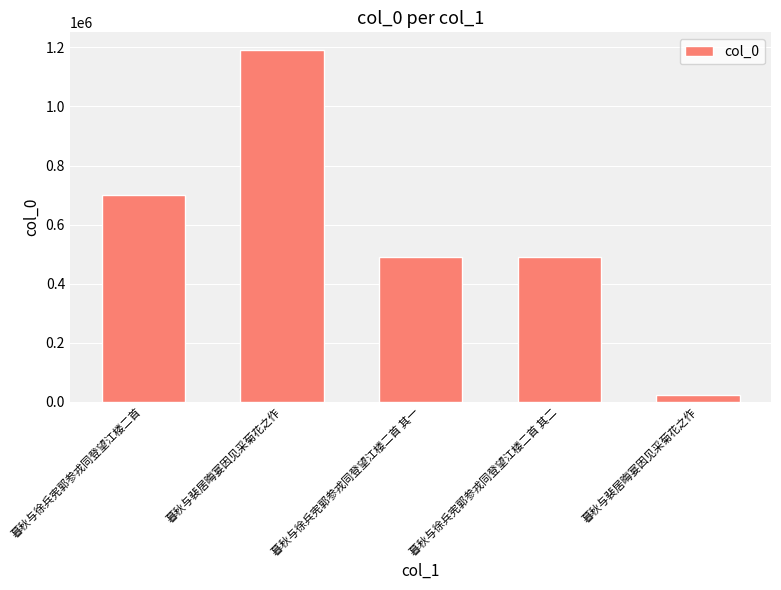

What value does the data have at 暮秋与徐兵宪郭参戎同登望江楼二首?

699900